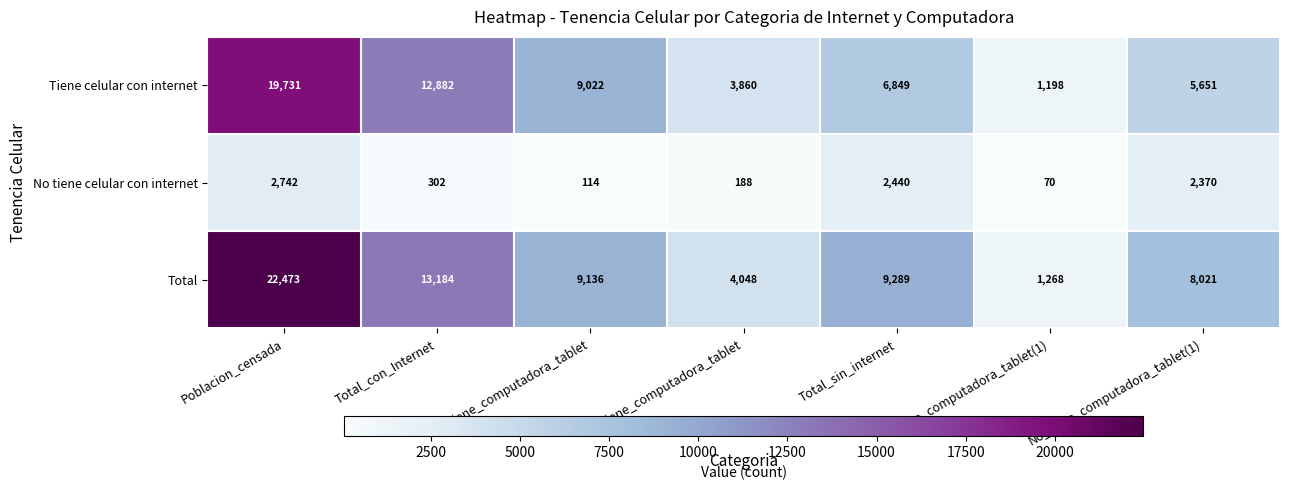

Rank the categories by Total value from highest to lowest.

Poblacion_censada, Total_con_Internet, Total_sin_internet, Tiene_computadora_tablet, No_tiene_computadora_tablet(1), No_tiene_computadora_tablet, Tiene_computadora_tablet(1)